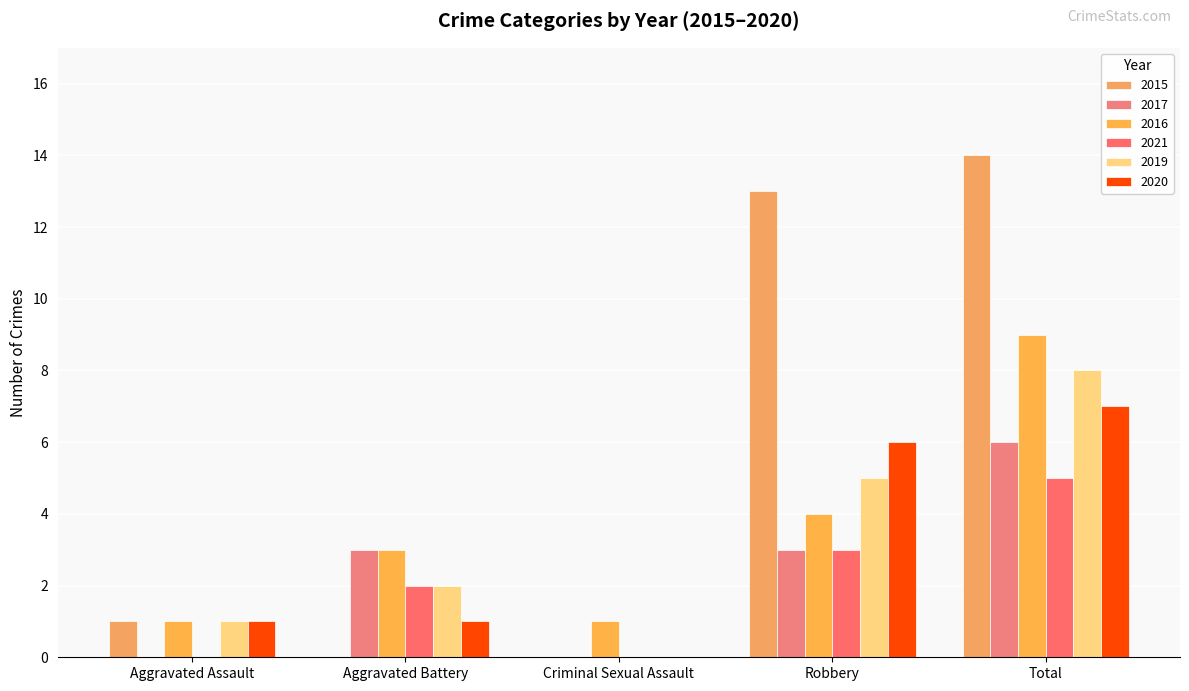

How many groups of bars are there?

5